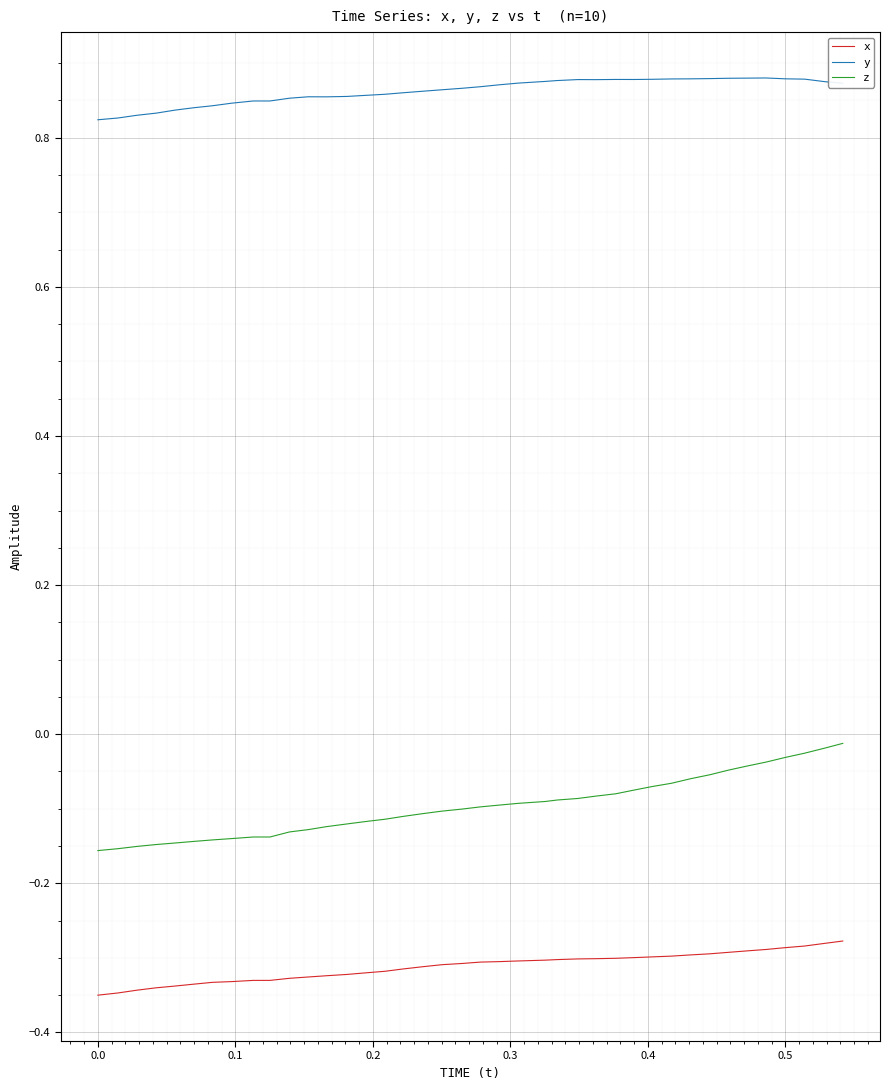

True or false: y and x cross at least once.

False